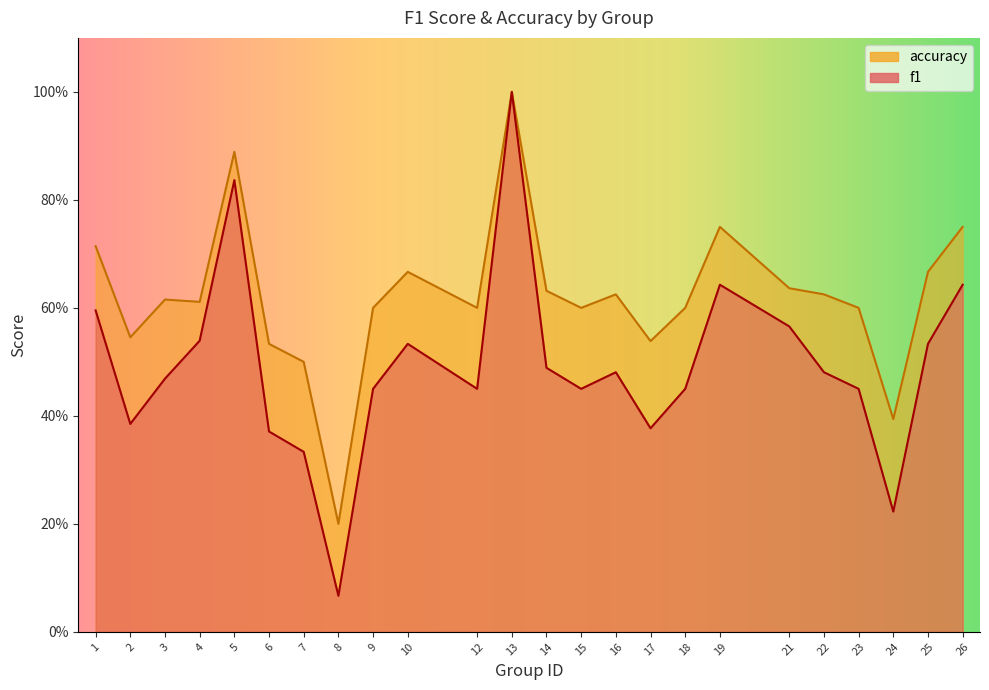

At which category does the chart reach its minimum across all series?

8